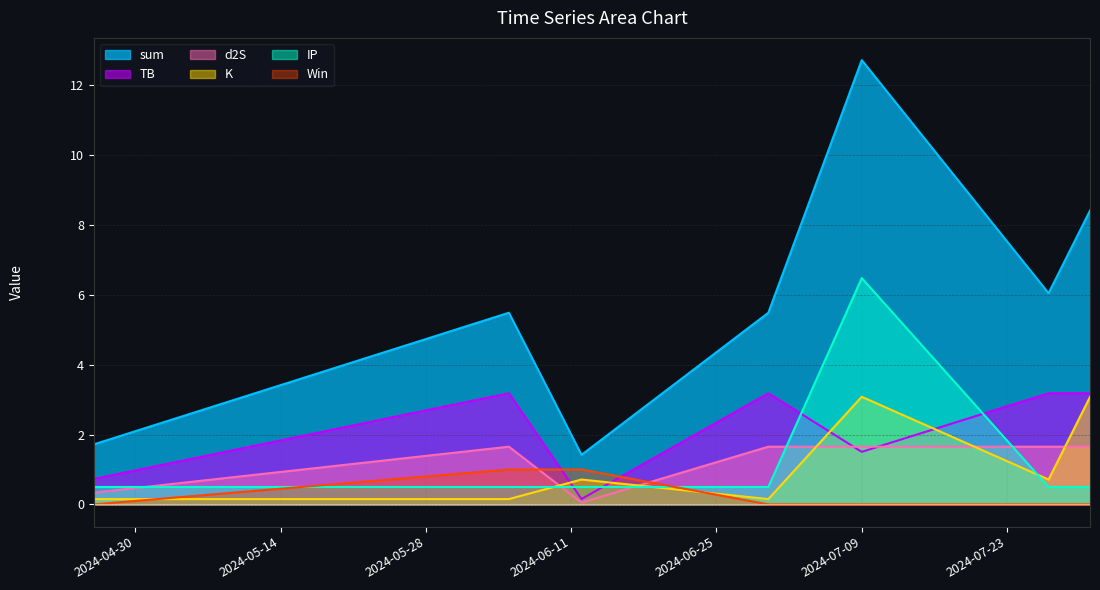

How many lines are shown in the chart?

6